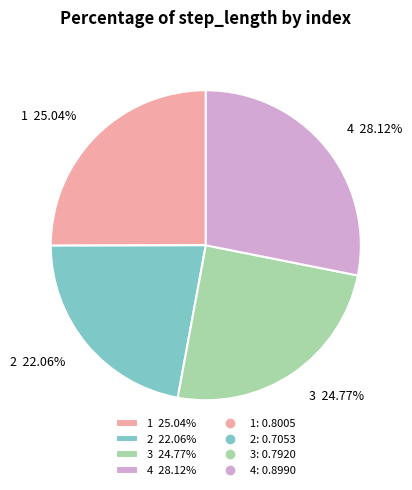

What percentage is the 1 slice, to the nearest percent?

25%